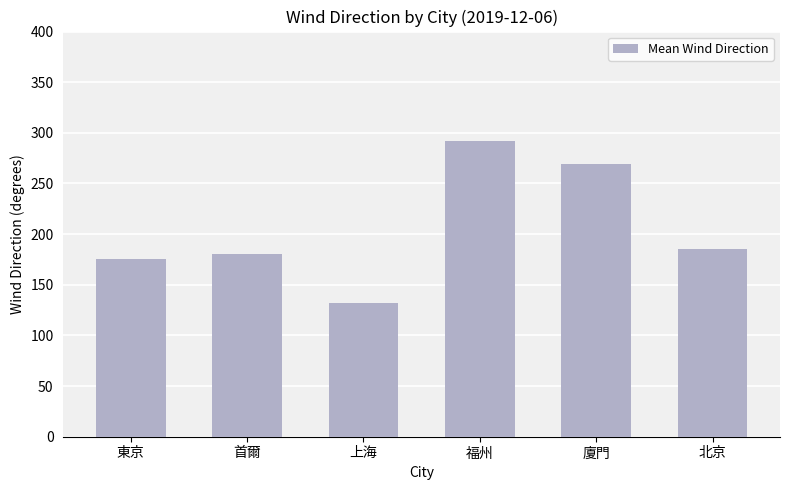

What is the sum of all values?

1235.0